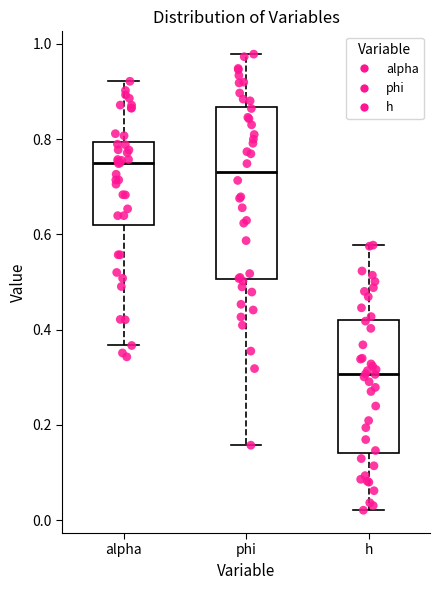

Where is the upper edge of the box for h on the y-axis? The values are not printed on the chart, so give them approximately, as read against the axis.

0.42